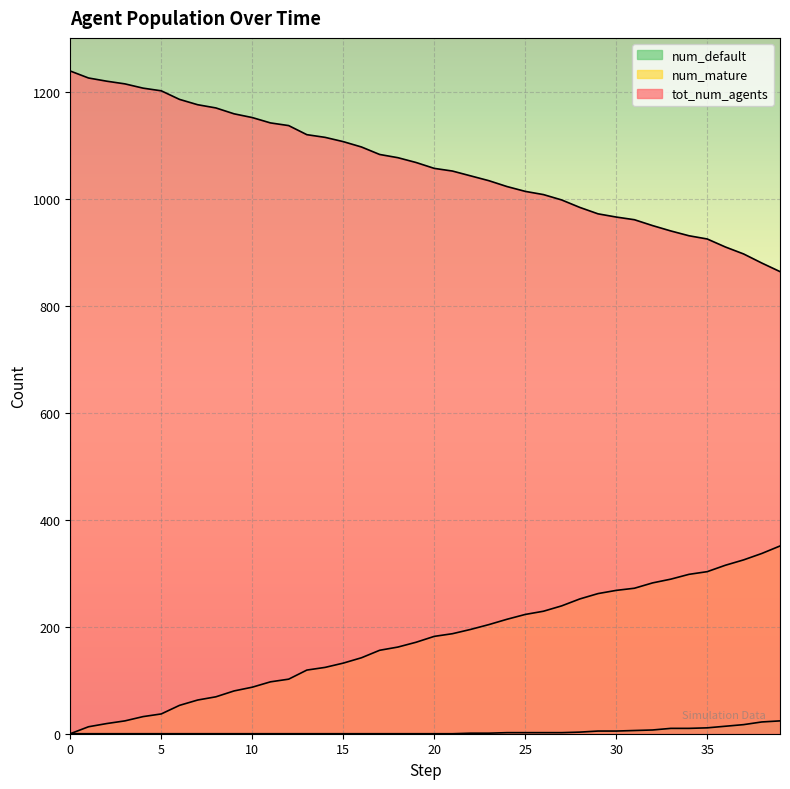

Which has a higher value, 22 or 18?

18